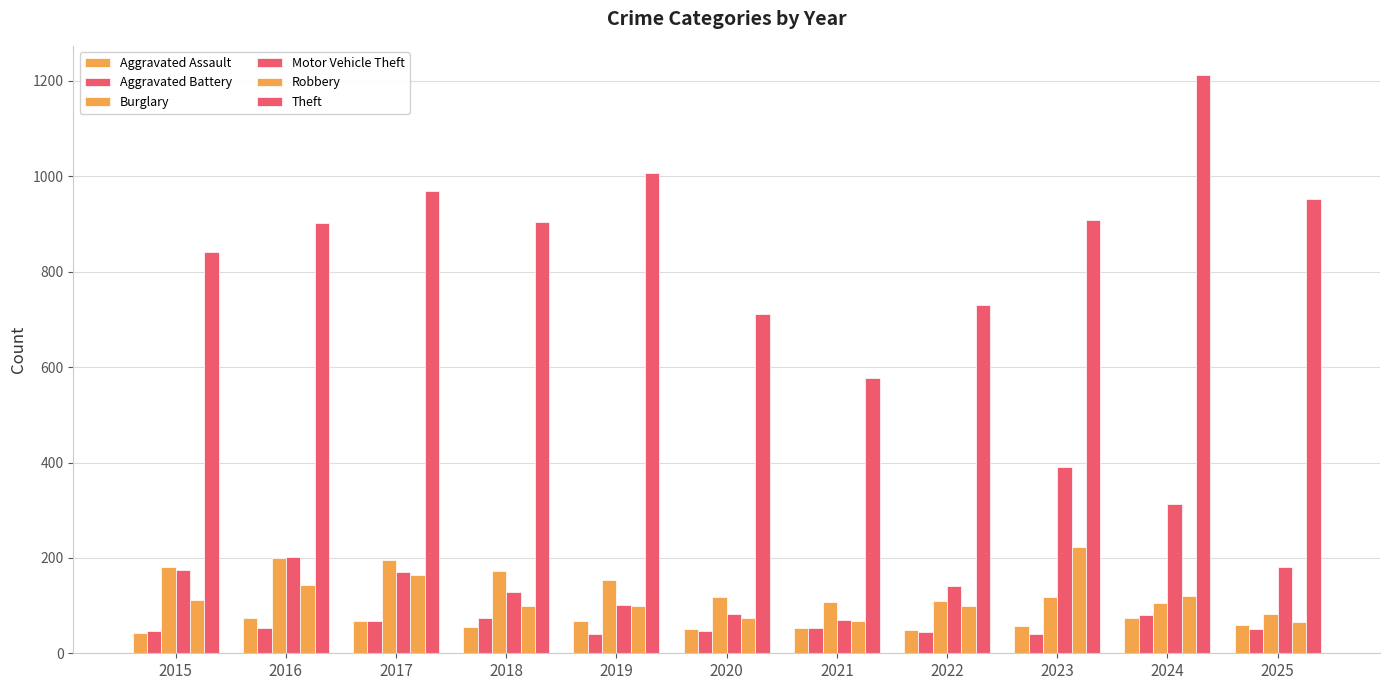

Does the chart contain any negative values?

No